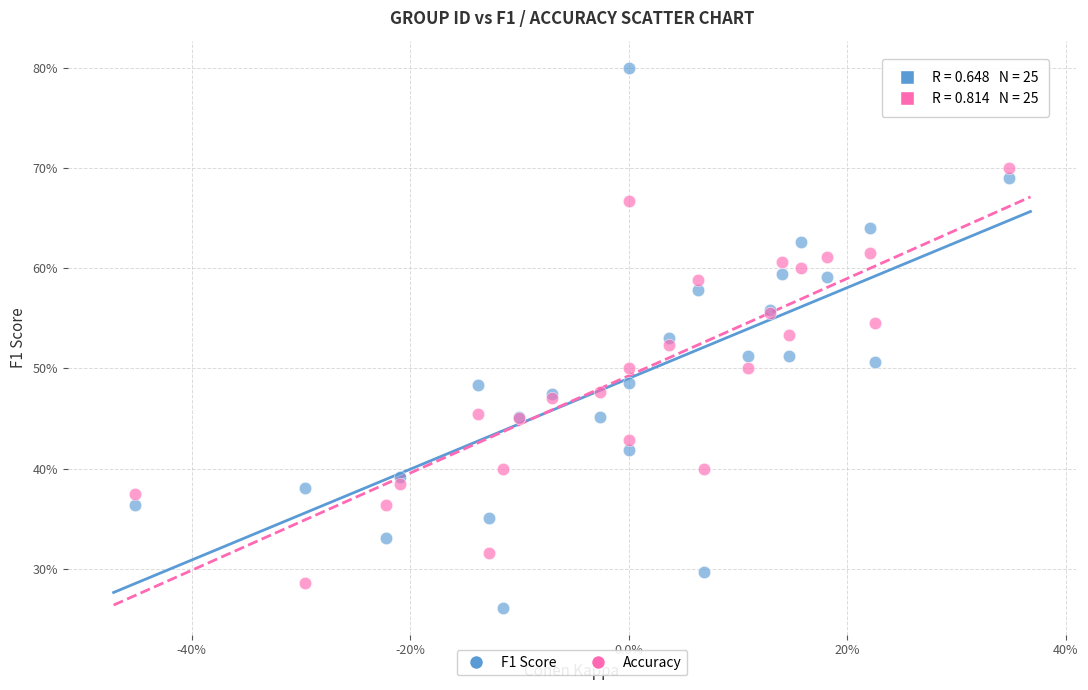

Which series reaches the minimum Y coordinate?

F1 Score